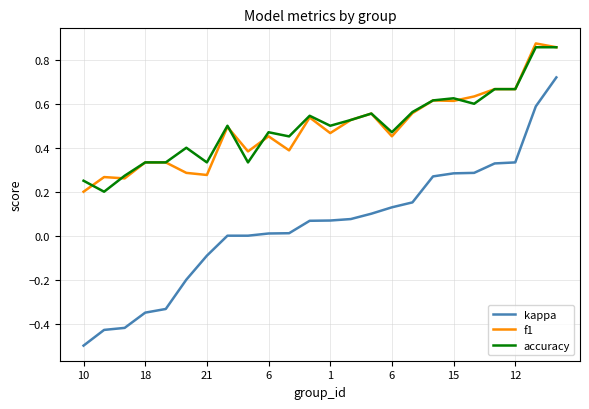

What are all the series names shown in the legend?

kappa, f1, accuracy